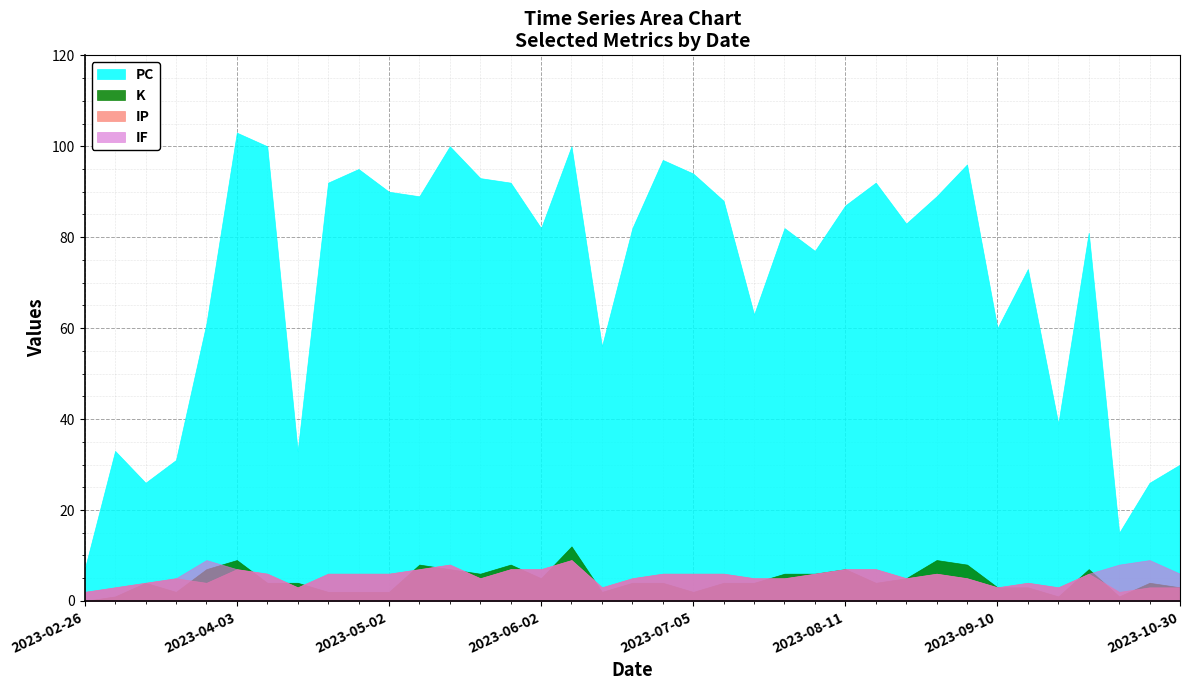

Reading right to left, list all the values displayed in this chart.

PC: 30	26	15	81	39	73	60	96	89	83	92	87	77	82	63	88	94	97	82	56	100	82	92	93	100	89	90	95	92	33	100	103	61	31	26	33	7
K: 3	4	1	7	1	3	3	8	9	5	4	7	6	6	4	4	2	4	4	2	12	5	8	6	7	8	2	2	2	4	4	9	7	2	4	1	0
IP: 3	3	2	6	3	4	3	5	6	5	7	7	6	5	5	6	6	6	5	3	9	7	7	5	8	7	6	6	6	3	6	7	4	5	4	3	2
IF: 6	9	8	6	3	4	3	5	6	5	7	7	6	5	5	6	6	6	5	3	9	7	7	5	8	7	6	6	6	3	6	7	9	5	4	3	2